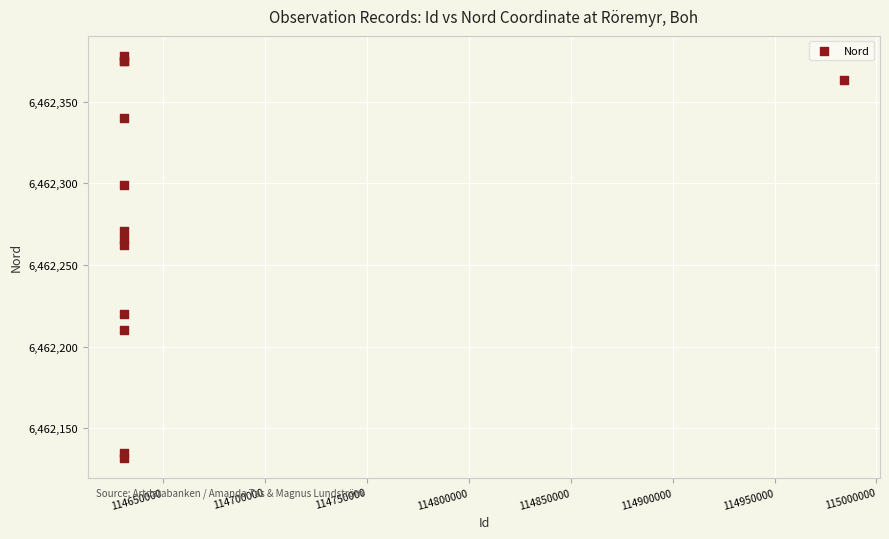

What Y value in the scatter plot is closest to 6462255?

6462262